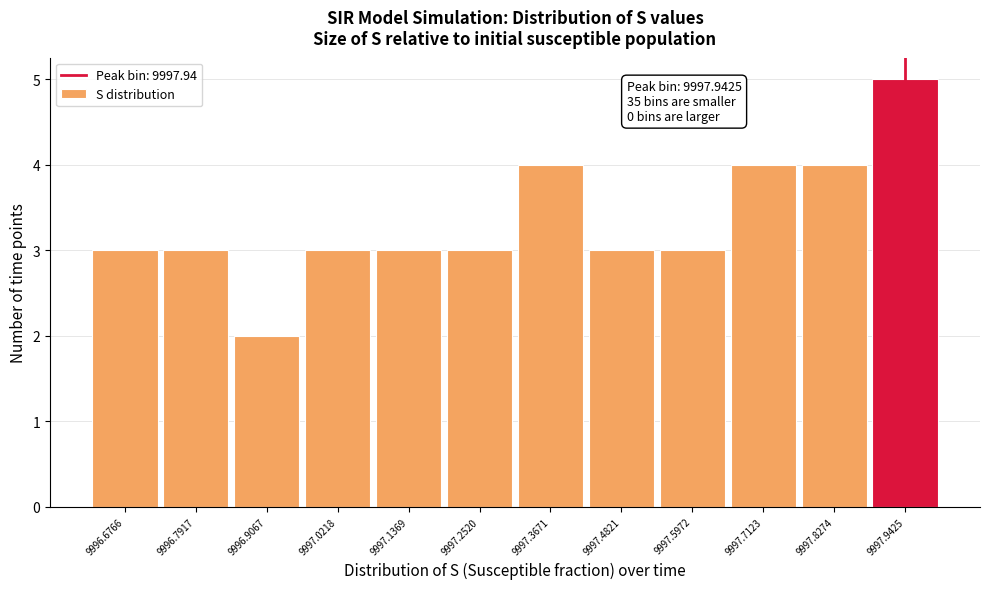

Which range on the x-axis has the tallest bar?

9997.88 to 9998.00